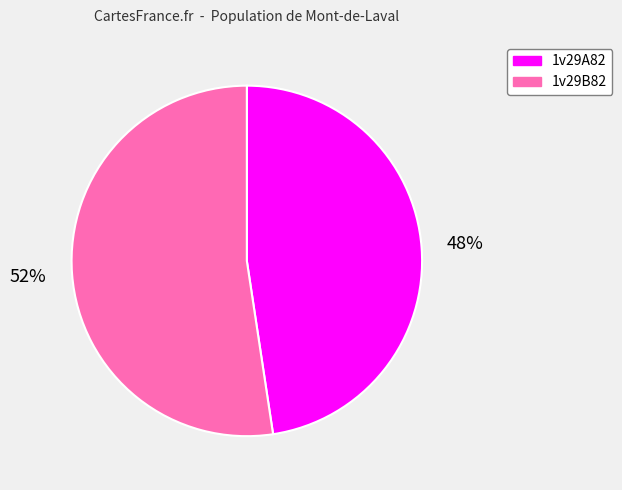

Which category has the biggest portion of the pie?

1v29B82